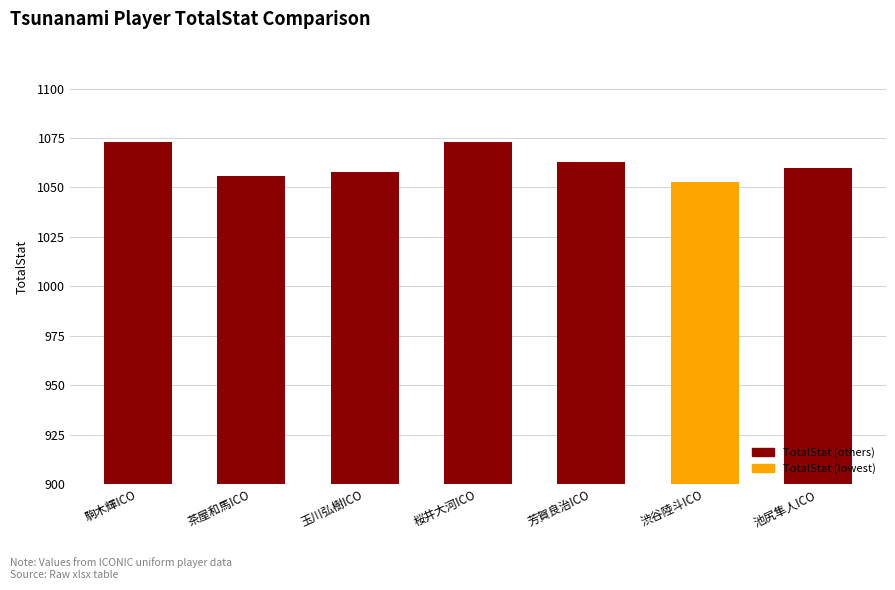

The value at 駒木輝ICO is 1073. True or false?

True